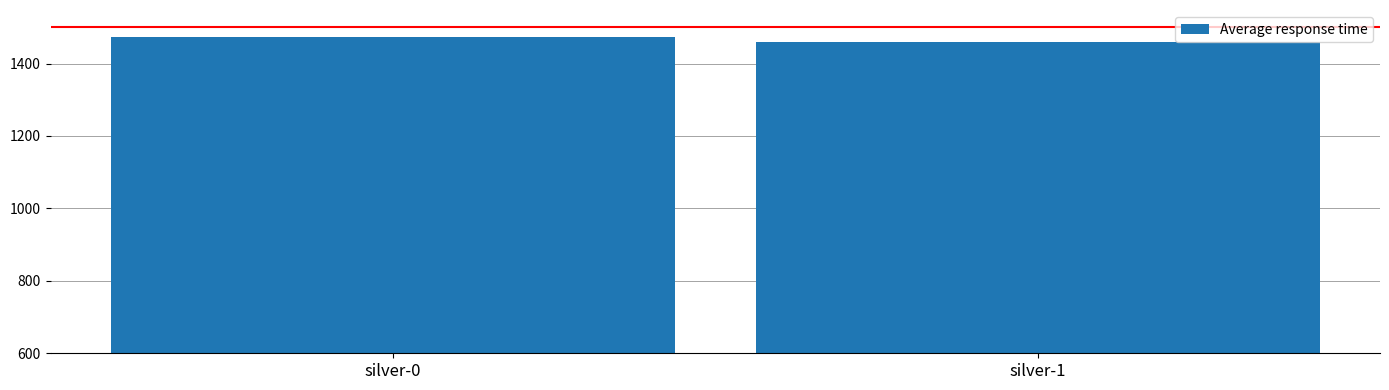

What is the ratio of the value at silver-1 to the value at silver-0?

1.0